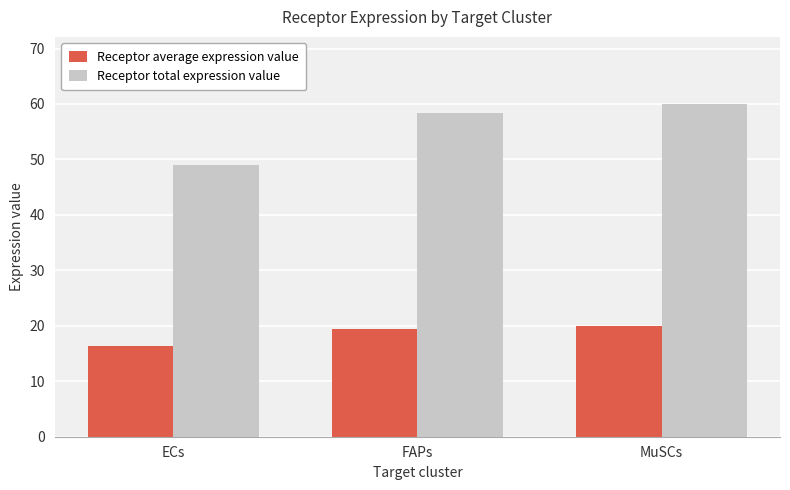

What is the total value across all series at MuSCs?

80.1